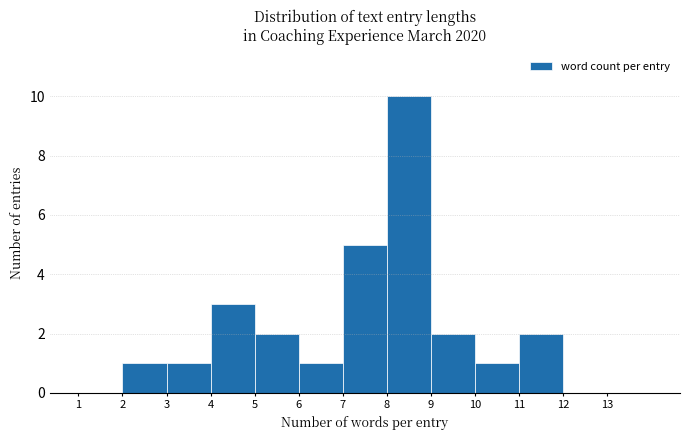

What is the height of the bar covering 3 to 4 on the x-axis? The values are not printed on the chart, so give them approximately, as read against the axis.

1